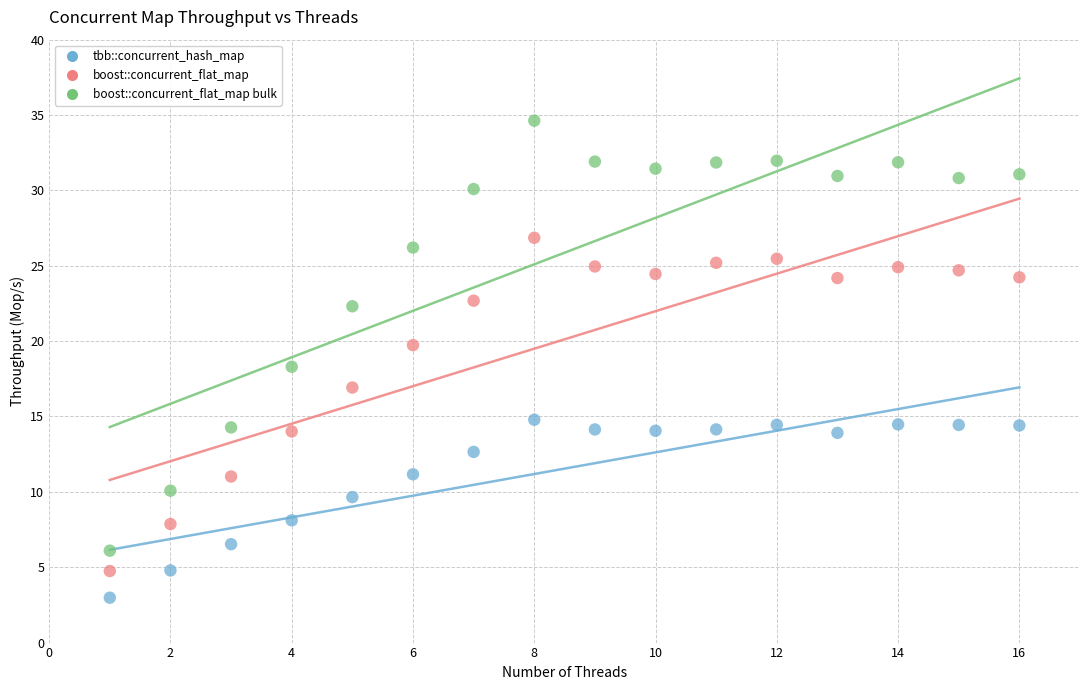

Which series has the largest Y range (max minus min)?

boost::concurrent_flat_map bulk